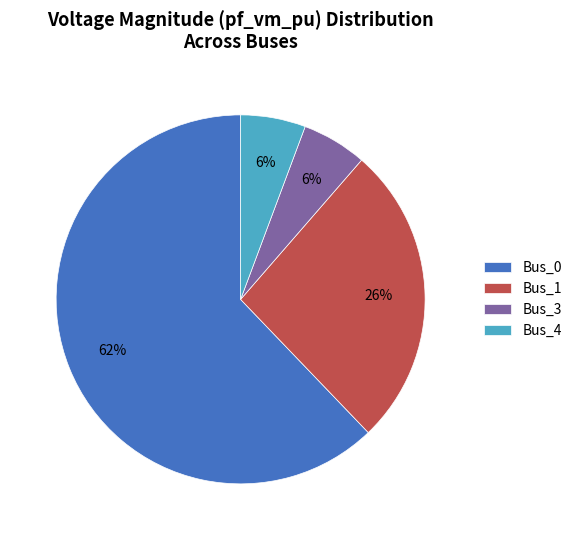

Is the sum of Bus_4 and Bus_1 greater than half?

No